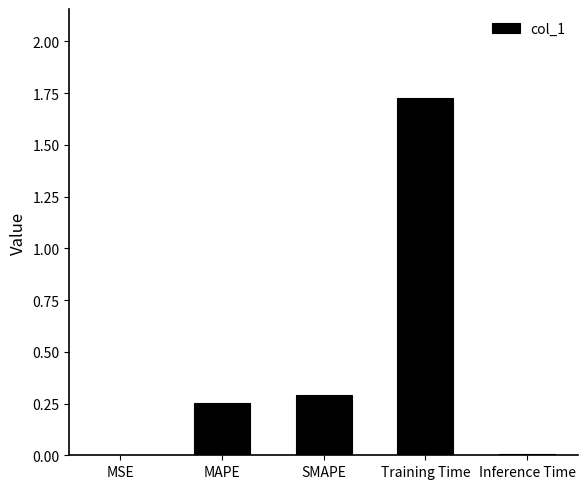

True or false: the data shows 0.3 at SMAPE.

True